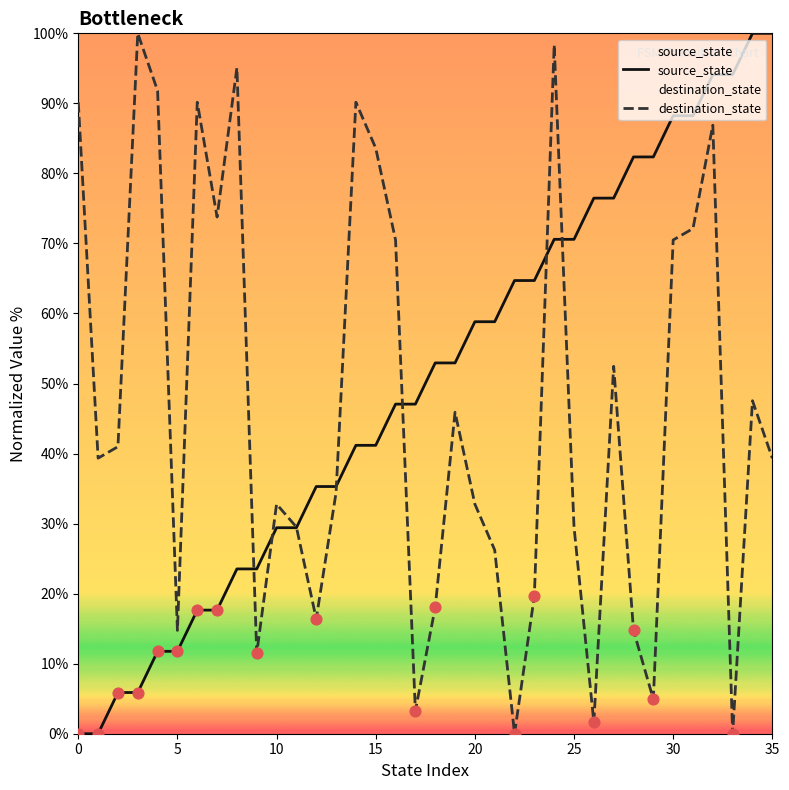

Which series contains the lowest Y value?

source_state